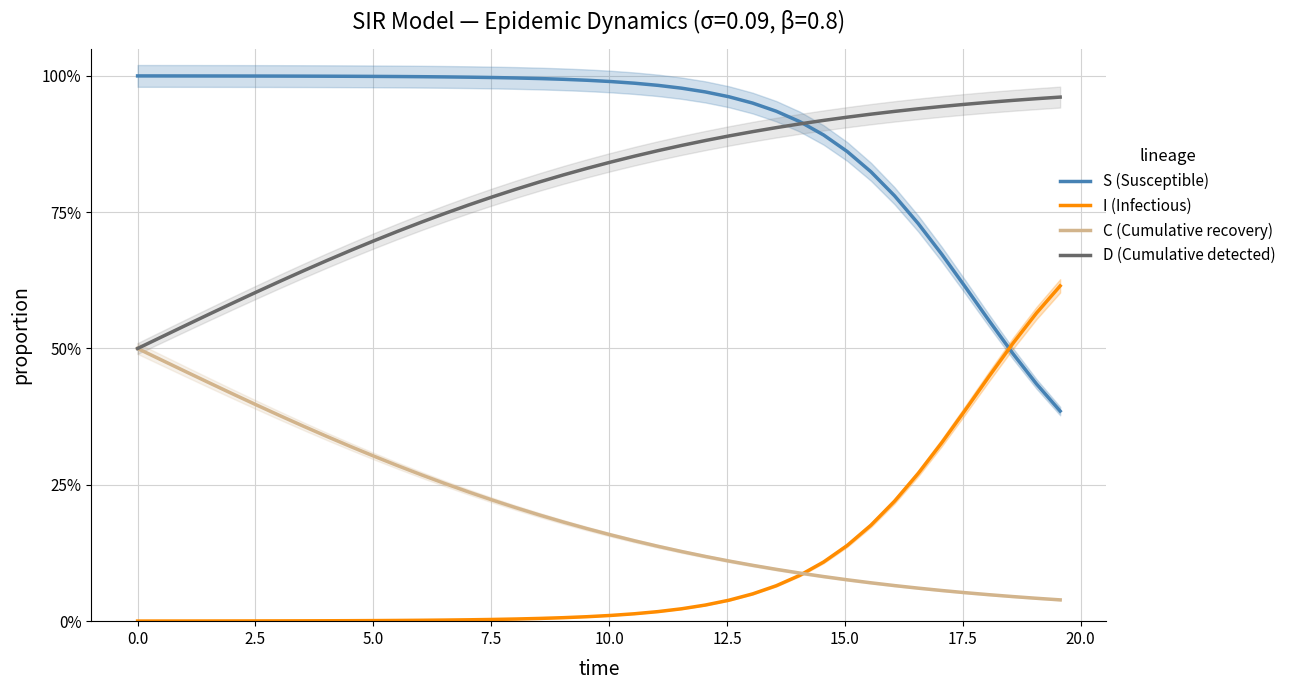

Which series has the largest total across all categories?

S (Susceptible)